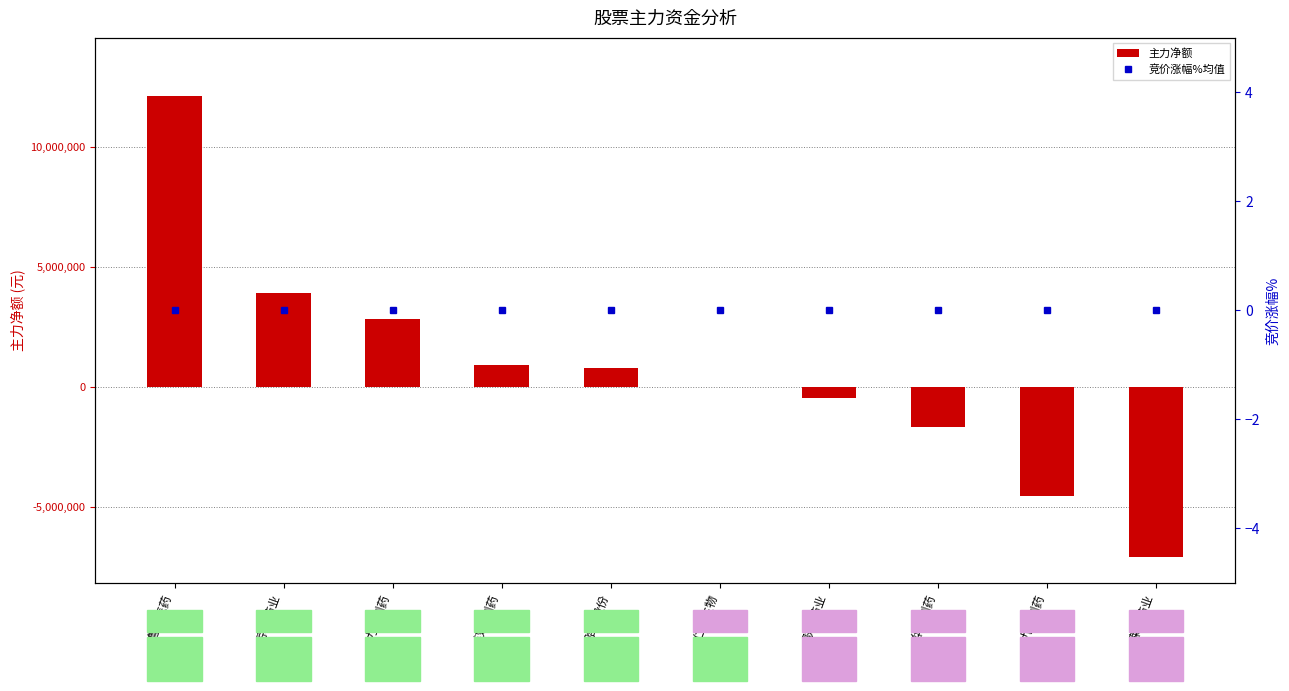

Reading left to right, list all the values displayed in this chart.

主力净额: 12135496	3915444	2830333	936237	804319	0	-463478	-1652988	-4550973	-7095189
竞价涨幅%均值: 0	0	0	0	0	0	0	0	0	0